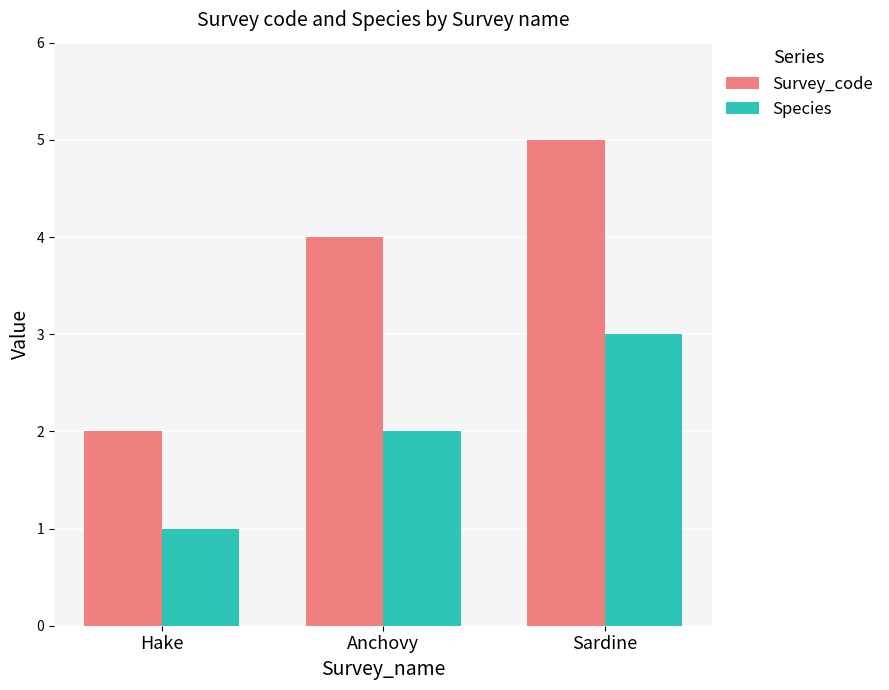

Reading right to left, what are all the values shown in this chart?

Survey_code: Sardine=5	Anchovy=4	Hake=2
Species: Sardine=3	Anchovy=2	Hake=1